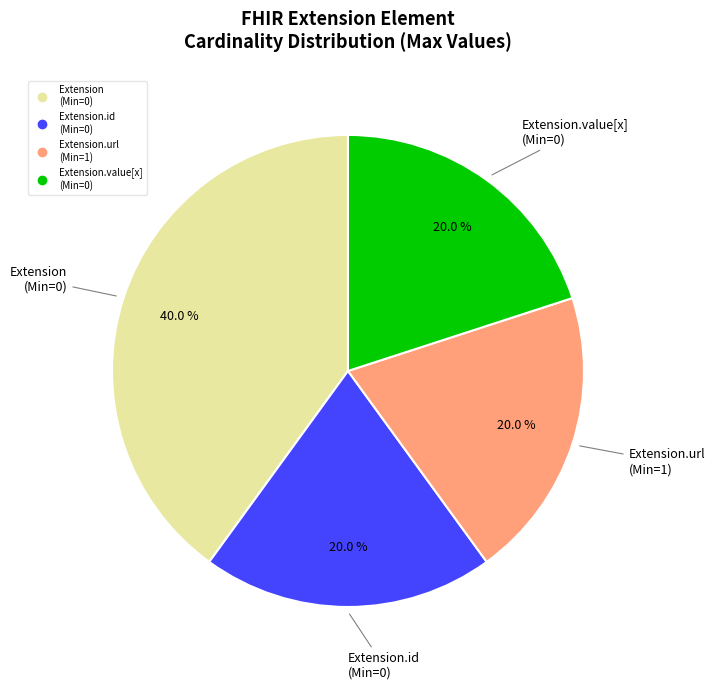

Count the number of slices in the pie.

4